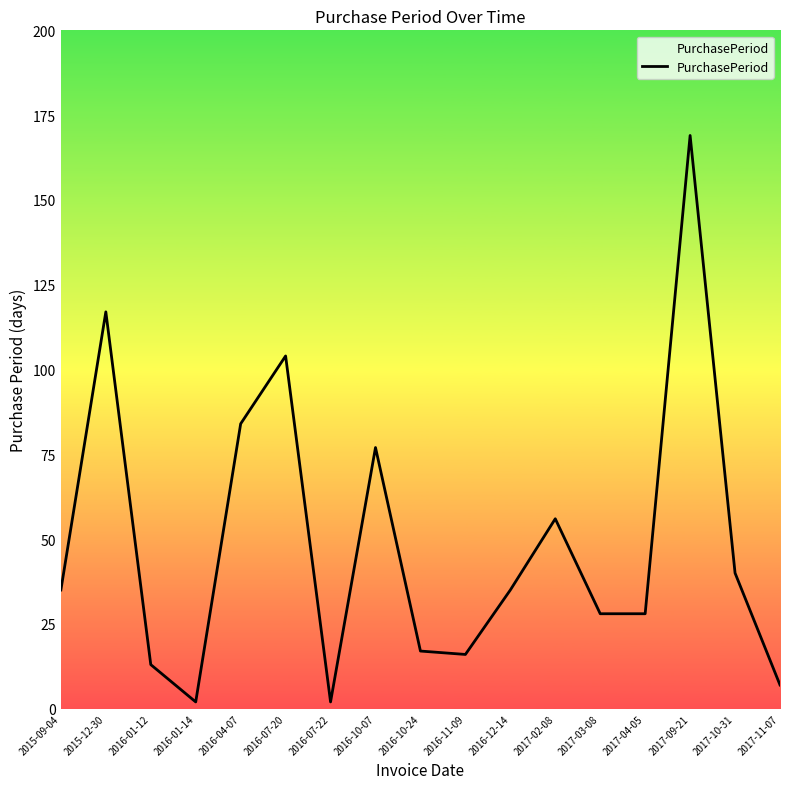

True or false: the data shows 77 at 2016-10-07.

True